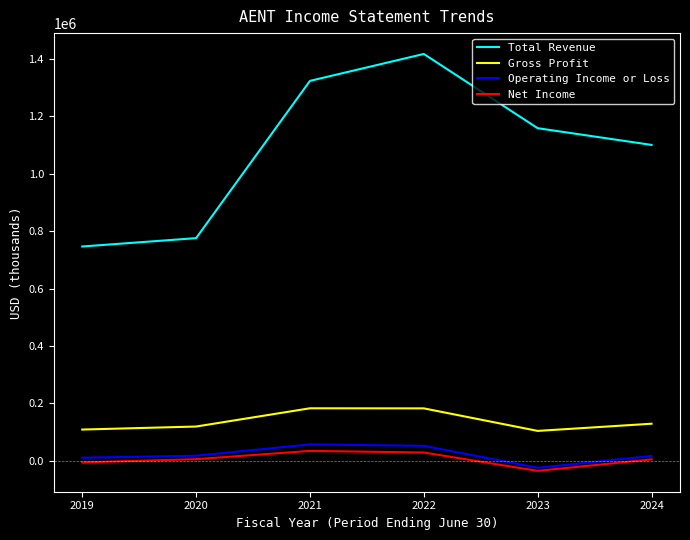

The value of Gross Profit at 2021 is 182700. True or false?

True